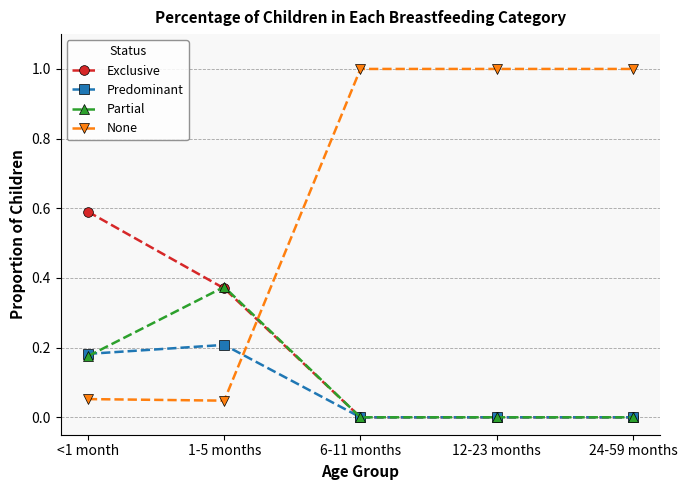

True or false: Partial has a value of 0.3 at <1 month.

False